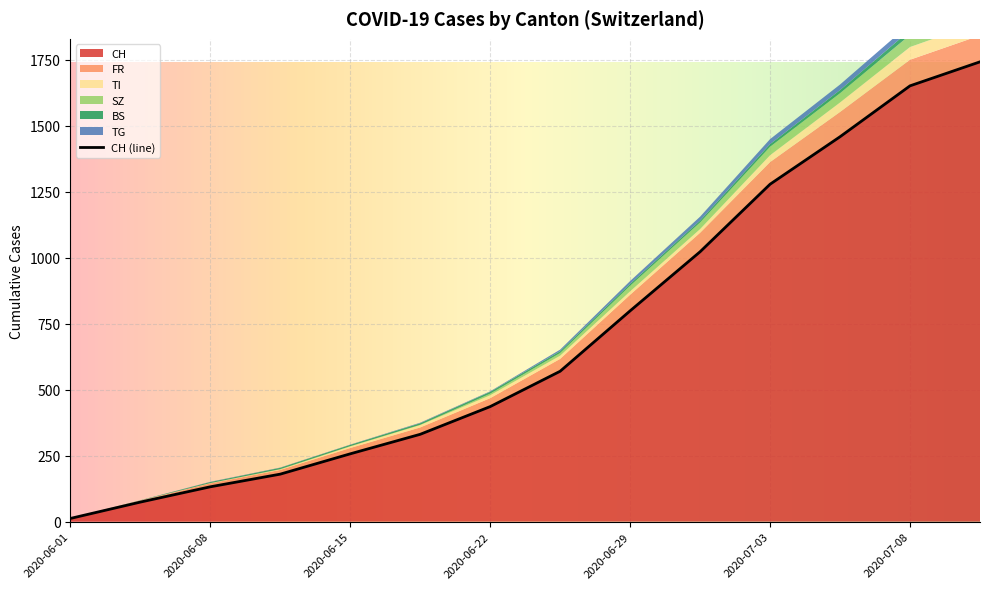

True or false: TG has more than 2 interior local peaks.

False